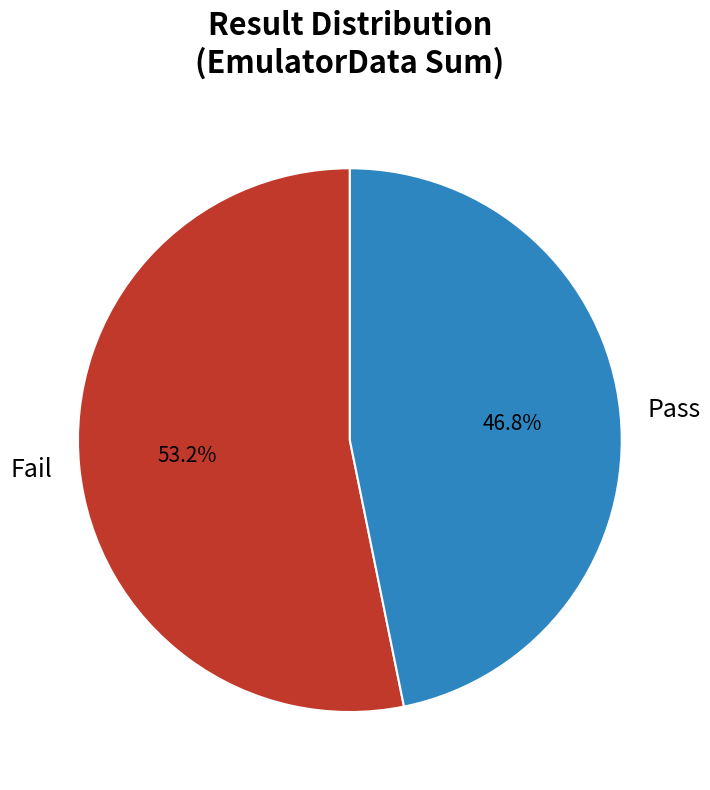

To the nearest percent, what is the combined percentage of Pass and Fail?

100%